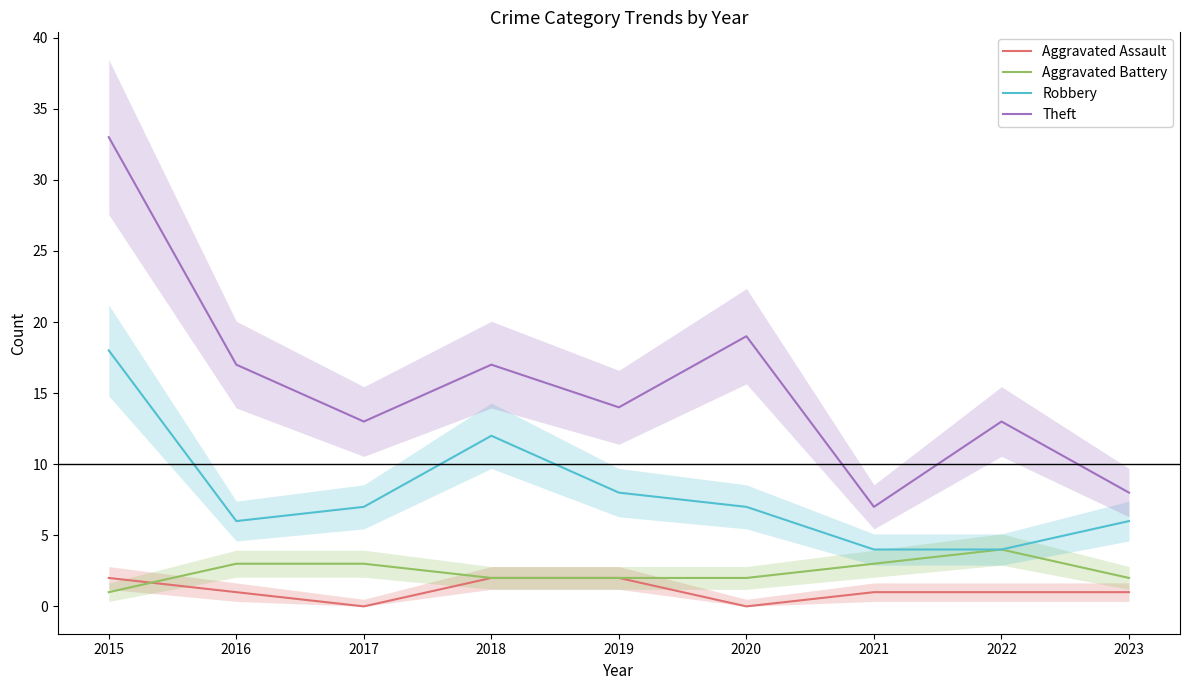

Rank the series at 2017 from highest to lowest value.

Theft, Robbery, Aggravated Battery, Aggravated Assault